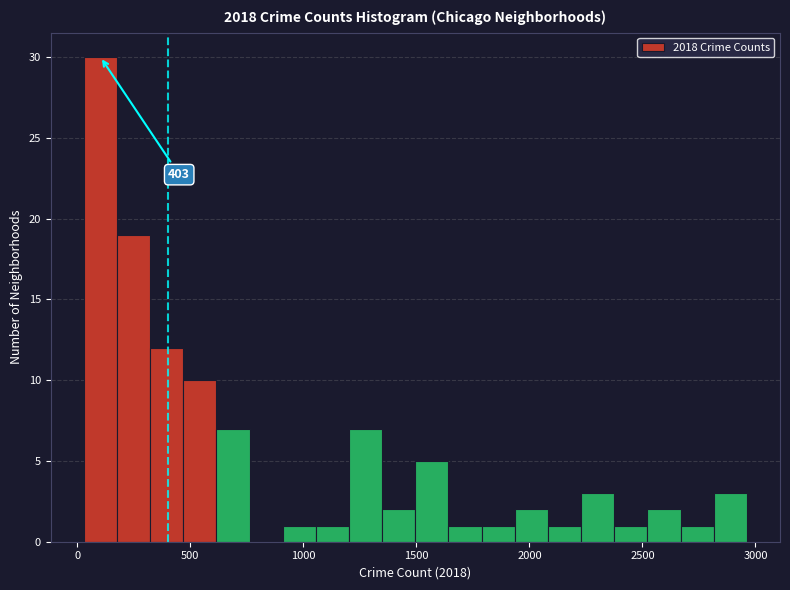

Around what value on the x-axis is the tallest bar? Give the approximate position of its centre, as read against the axis.

100